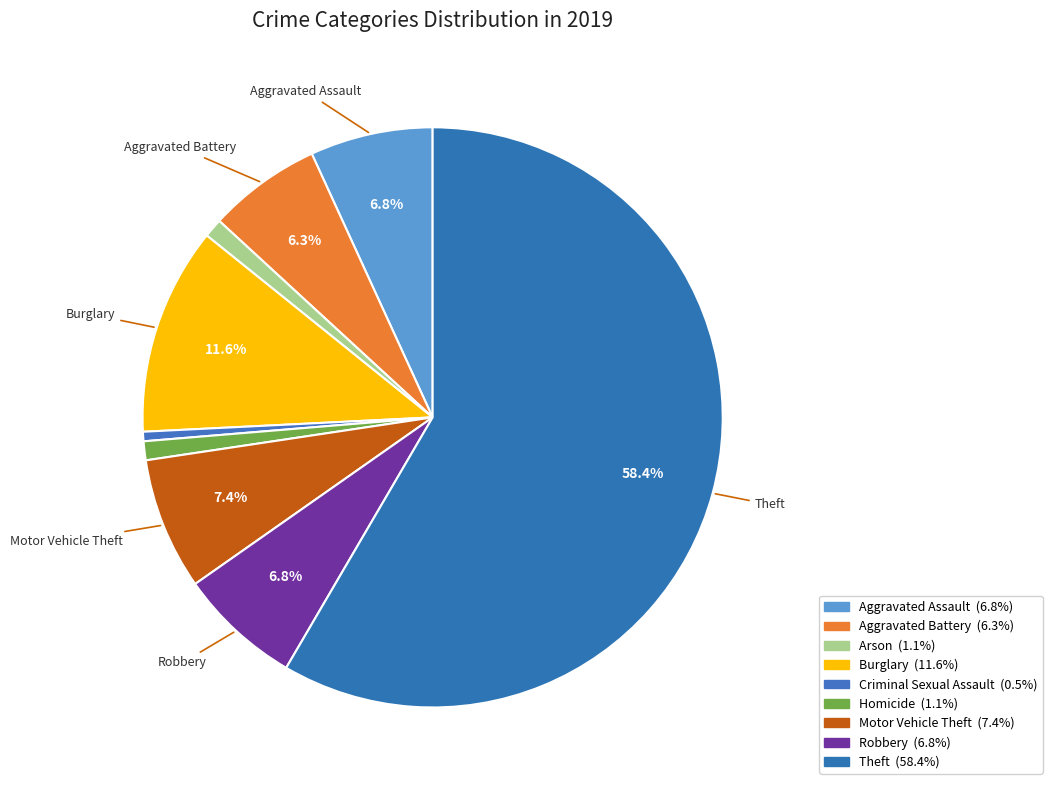

Which slice is the smallest?

Criminal Sexual Assault